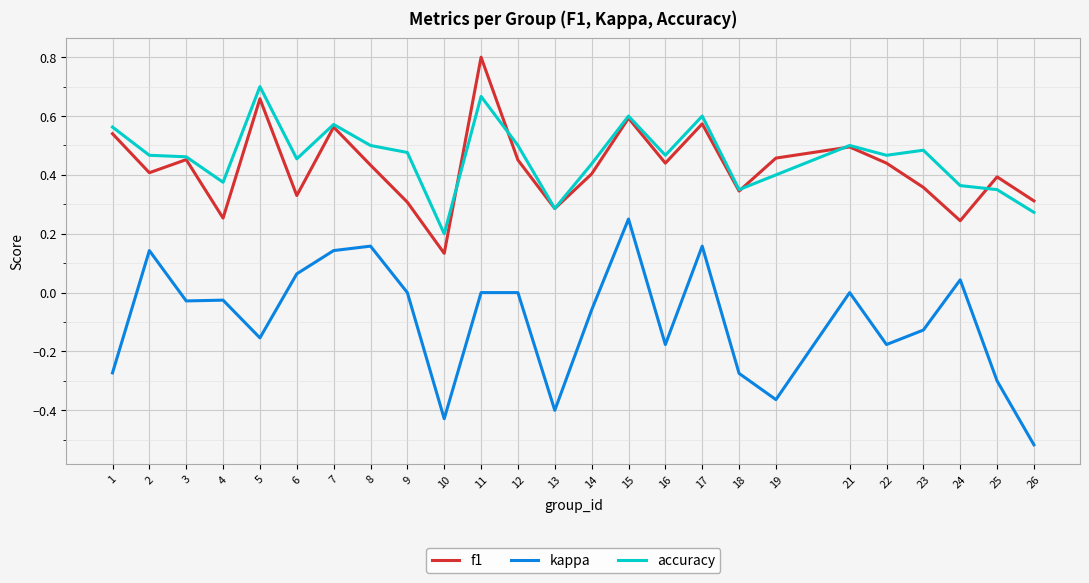

The accuracy series shows 0.9 at 17. True or false?

False